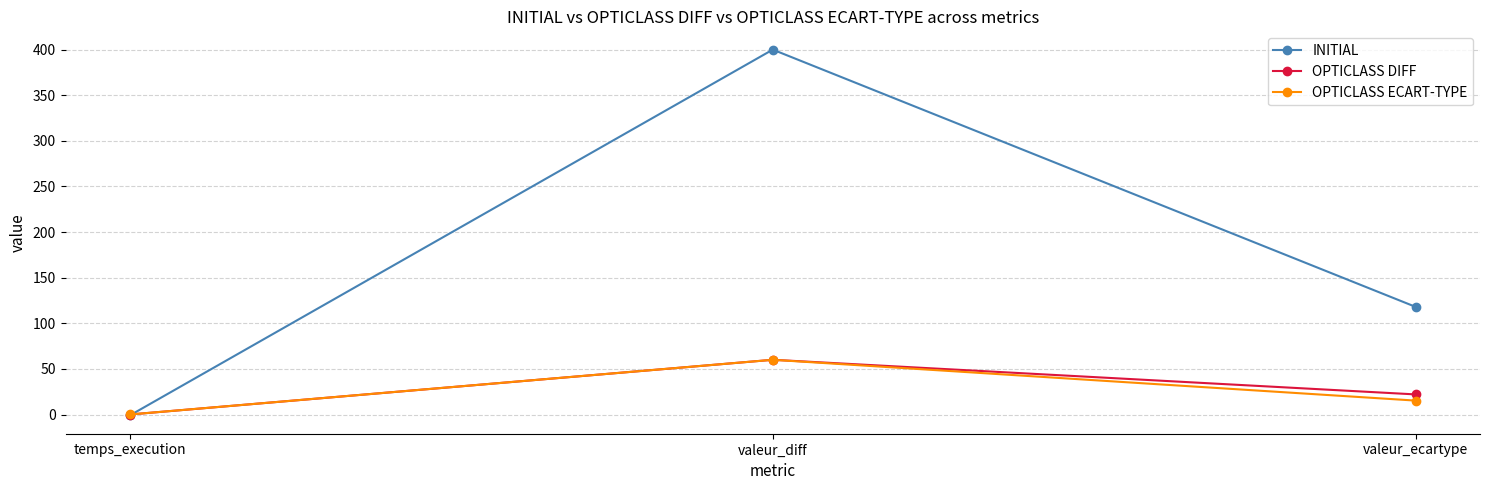

At which category does the chart reach its minimum across all series?

temps_execution